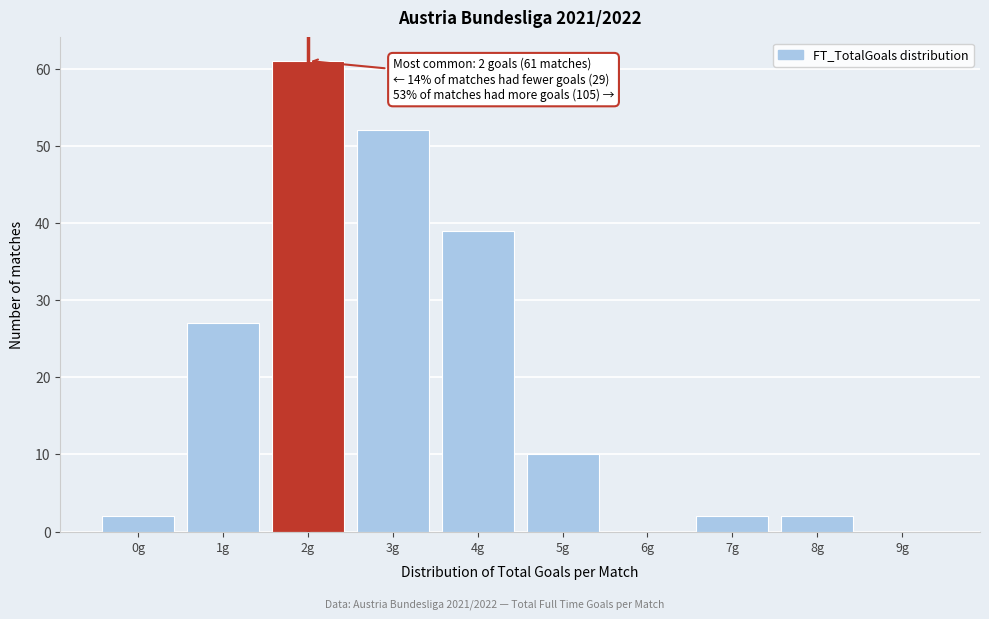

Reading left to right, extract all data points from this chart.

0g=2	1g=27	2g=61	3g=52	4g=39	5g=10	6g=0	7g=2	8g=2	9g=0